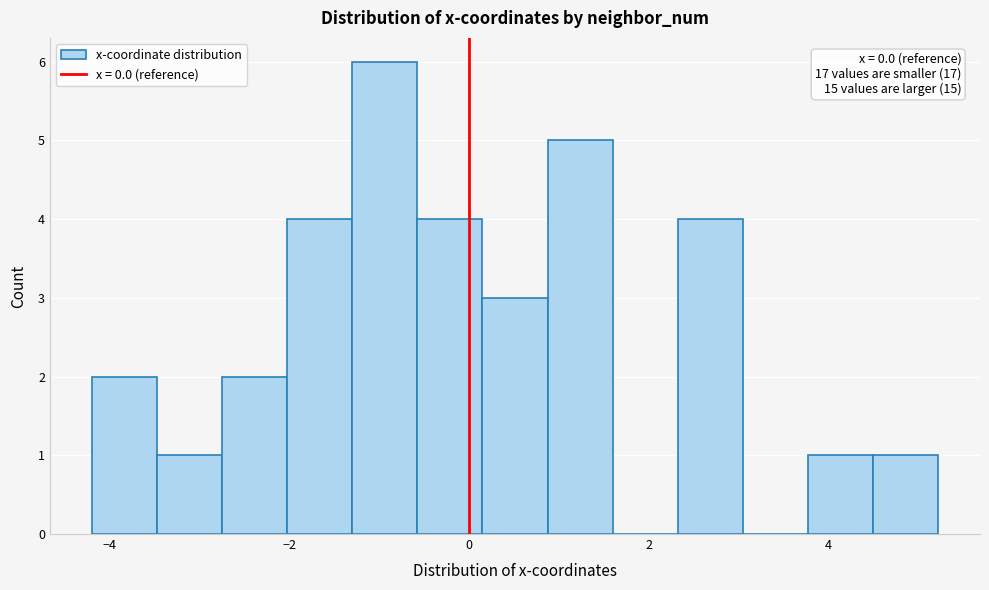

Around what value on the x-axis is the tallest bar? Give the approximate position of its centre, as read against the axis.

-1.0